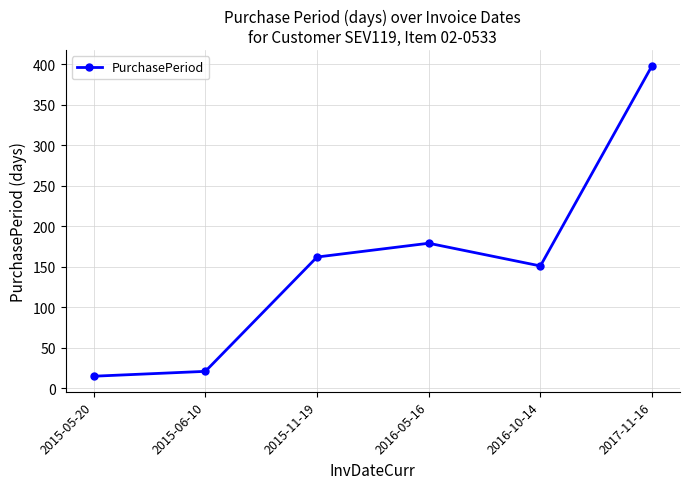

At which category does the data reach its first local valley?

2016-10-14